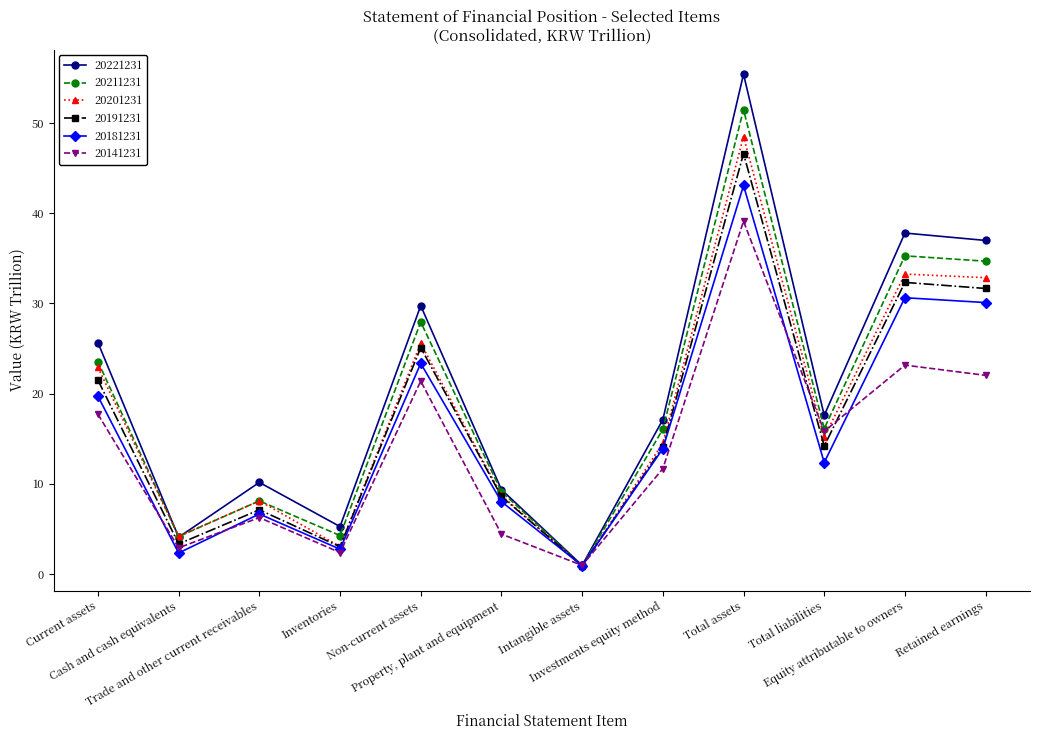

Which category has the lowest value in the 20141231 series?

Intangible assets